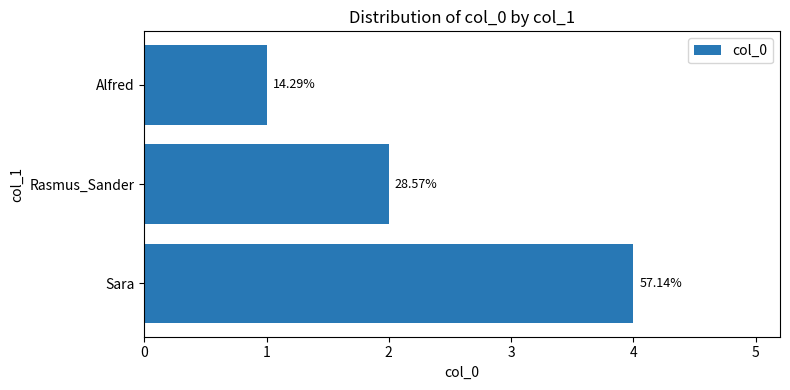

Does the chart contain any negative values?

No